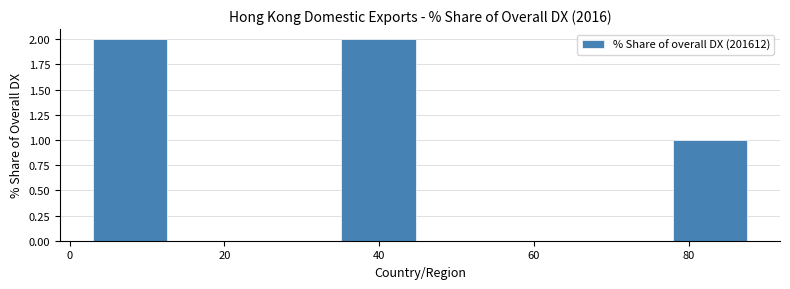

Reading left to right, transcribe this chart: for each bar, give the range it covers on the x-axis and its height. Neither the bar edges nor the heights are printed on the chart, so give them approximately, as read against the axes.

2 to 14: 2
14 to 24: 0
24 to 34: 0
34 to 46: 2
46 to 56: 0
56 to 66: 0
66 to 78: 0
78 to 88: 1